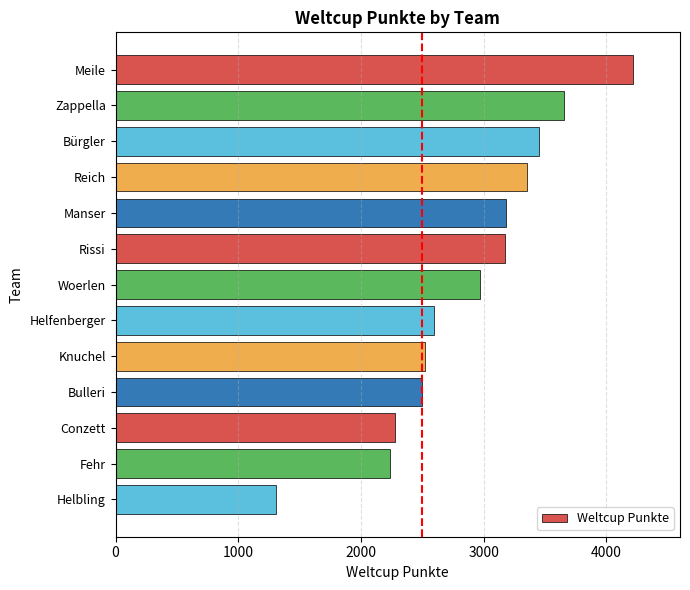

What is the smallest value displayed?

1308